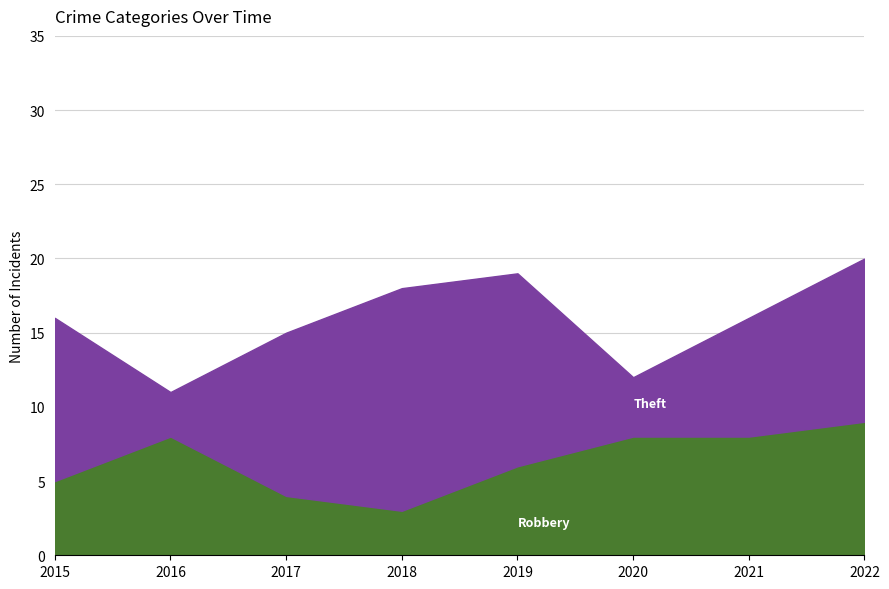

How many points are lower than both their immediate neighbors (excluding endpoints)?

1